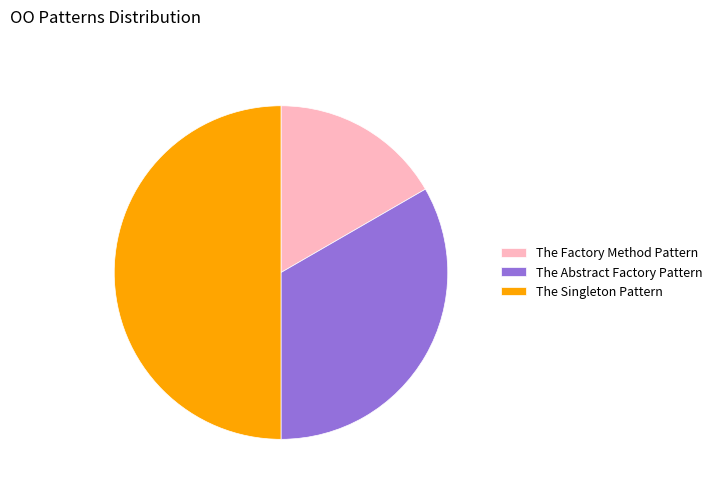

How many slices are in this pie chart?

3